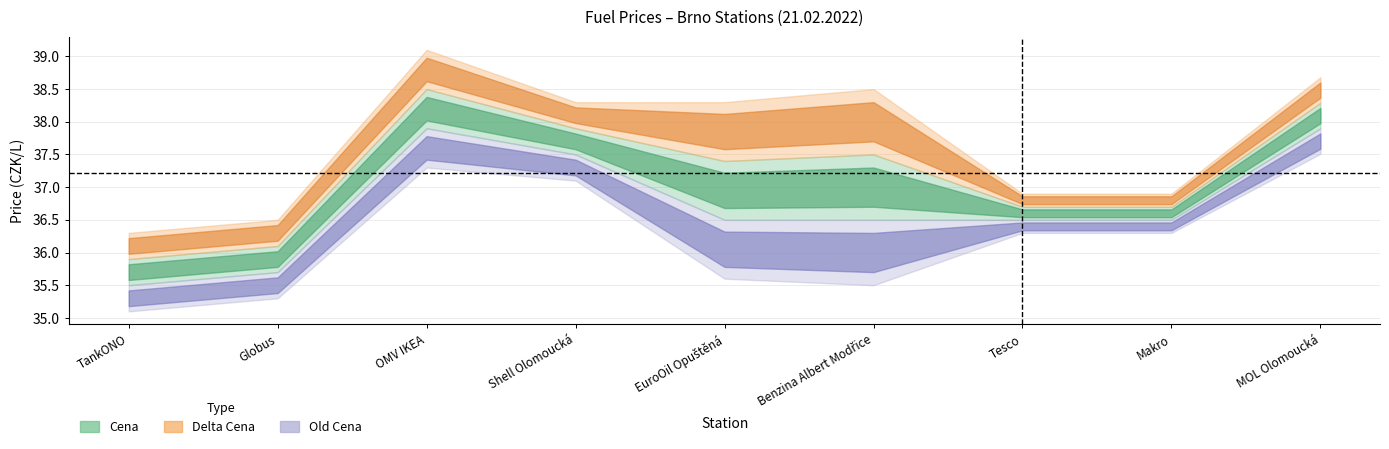

At which label does Cena reach its minimum?

TankONO